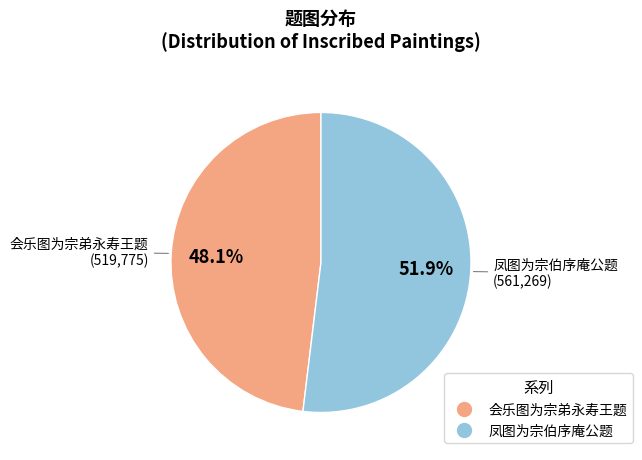

To the nearest percent, what is the average slice percentage?

50%